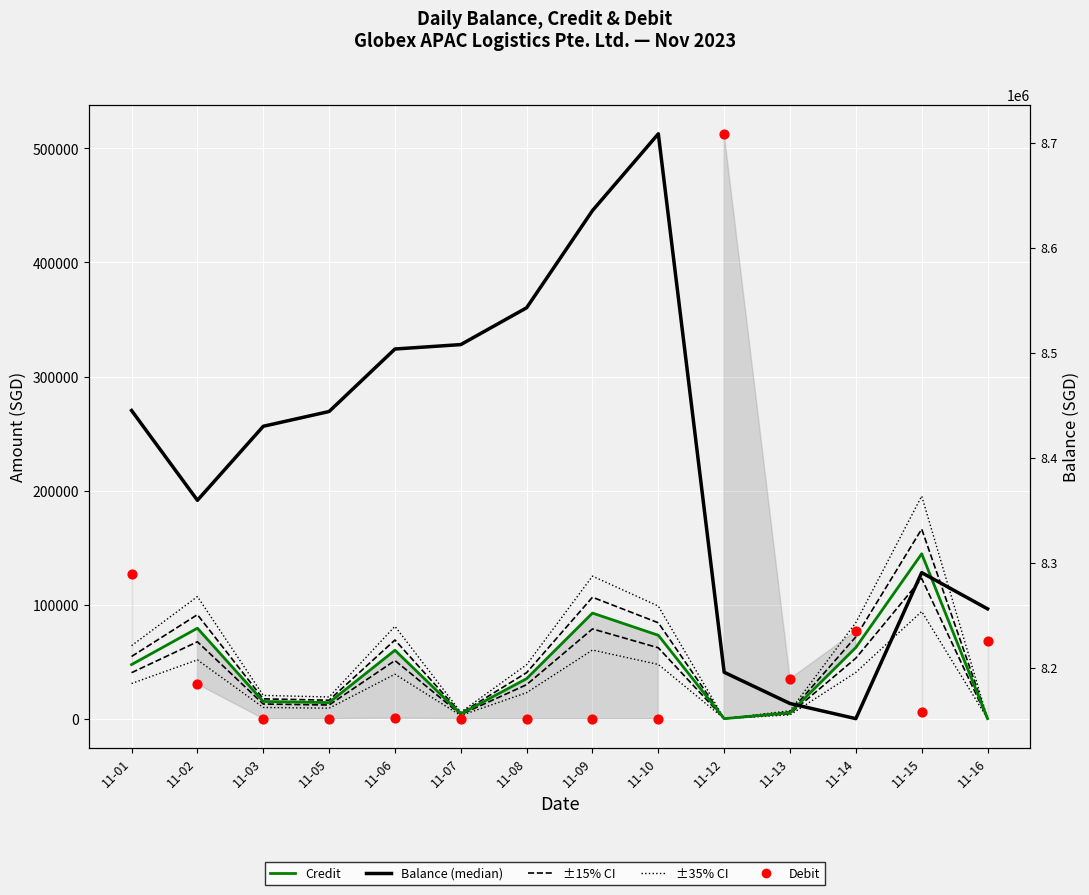

At how many categories does at least one series exceed 8050326?

14